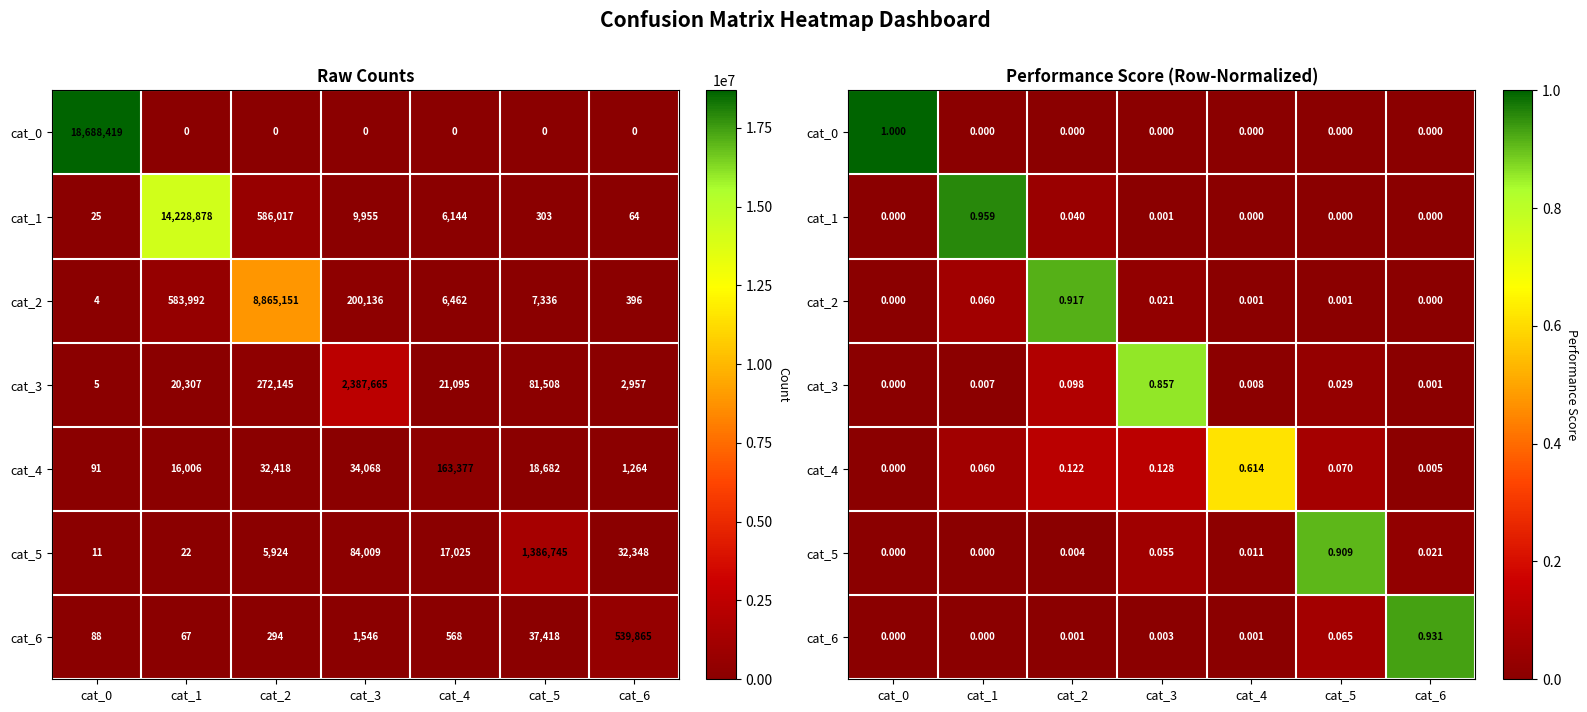

Rank the categories by cat_6 value from highest to lowest.

cat_6, cat_5, cat_3, cat_4, cat_2, cat_0, cat_1